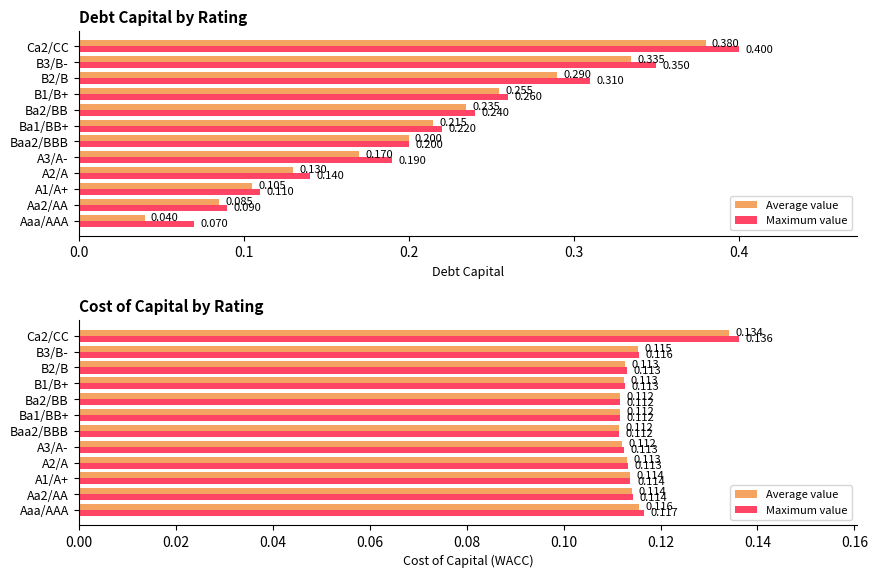

What is the sum of the Average value values at A2/A and Aaa/AAA?

0.2